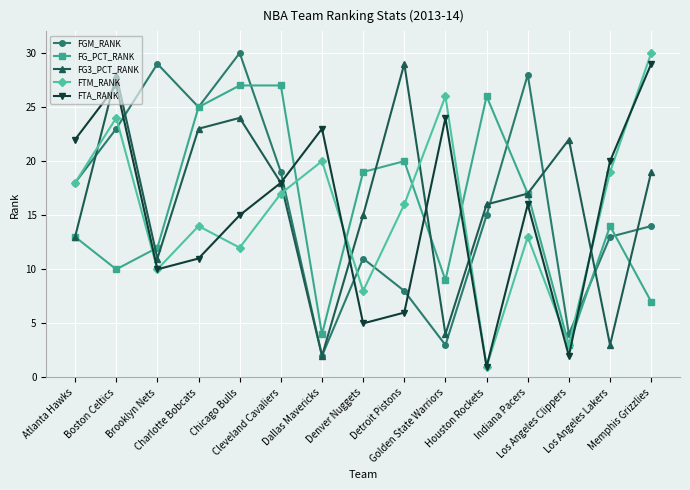

At how many categories does at least one series exceed 11?

15